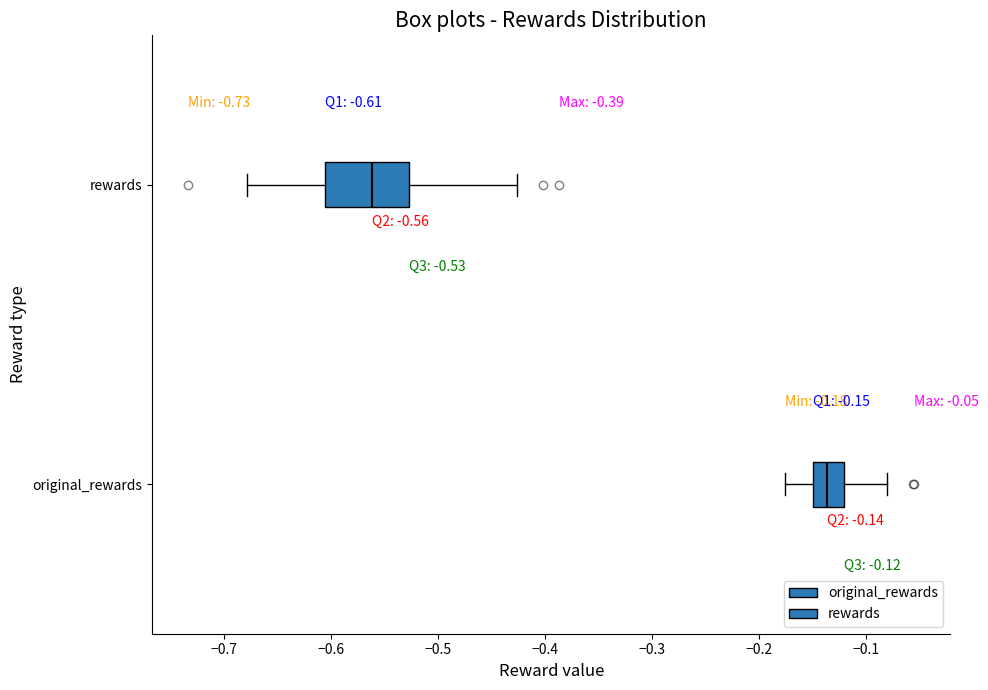

Which box is the widest, from its left edge to its right edge?

rewards